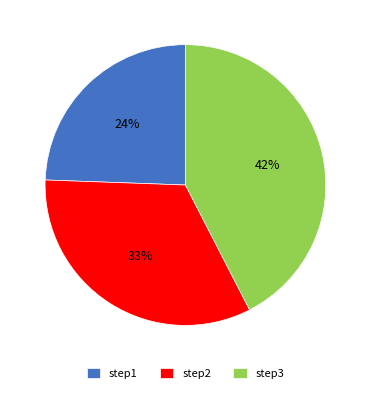

How many segments does this pie chart have?

3